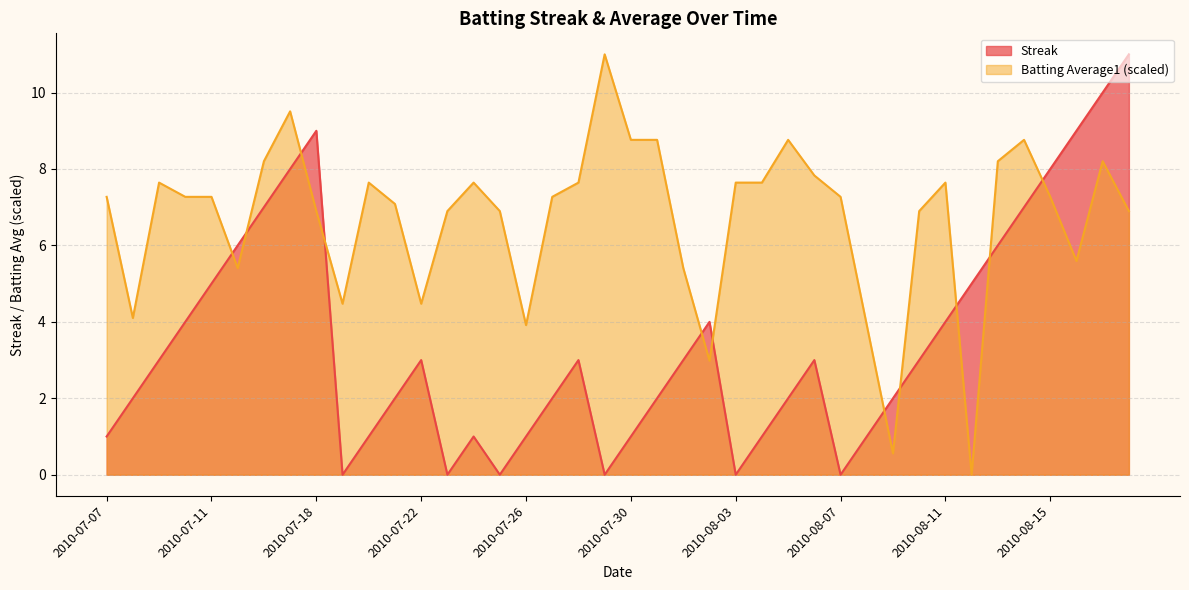

How many interior local peaks does the Streak series have?

6